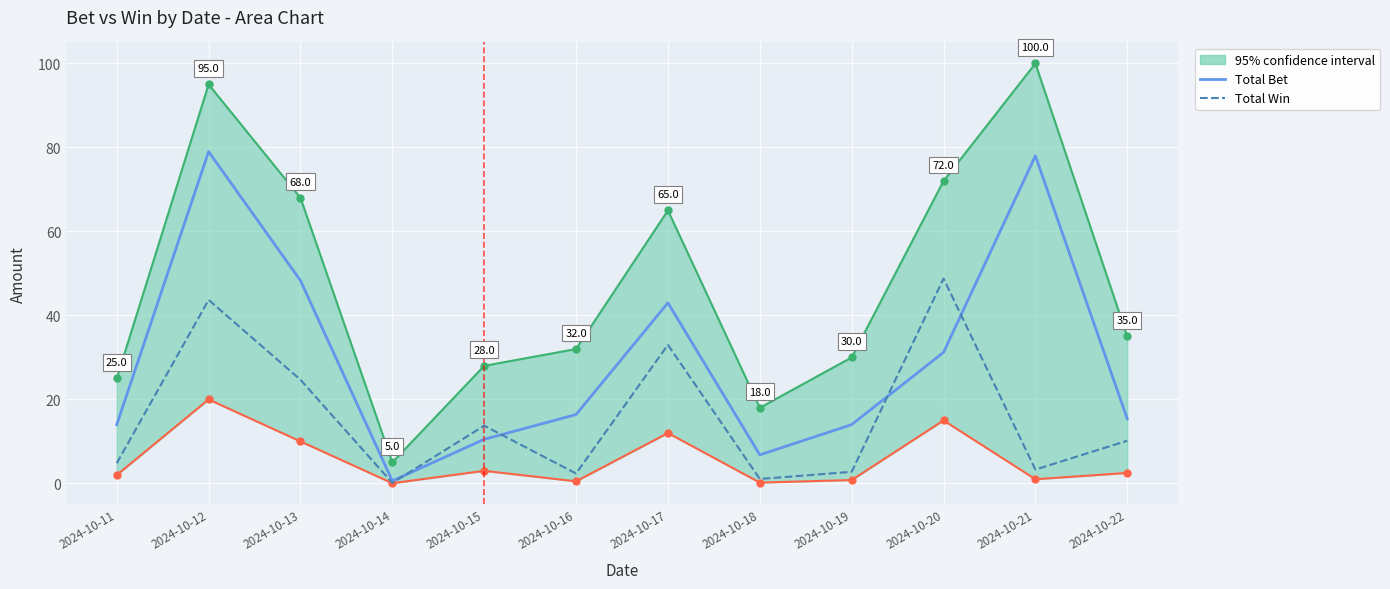

What is the lowest value of the Total Win series?

0.1